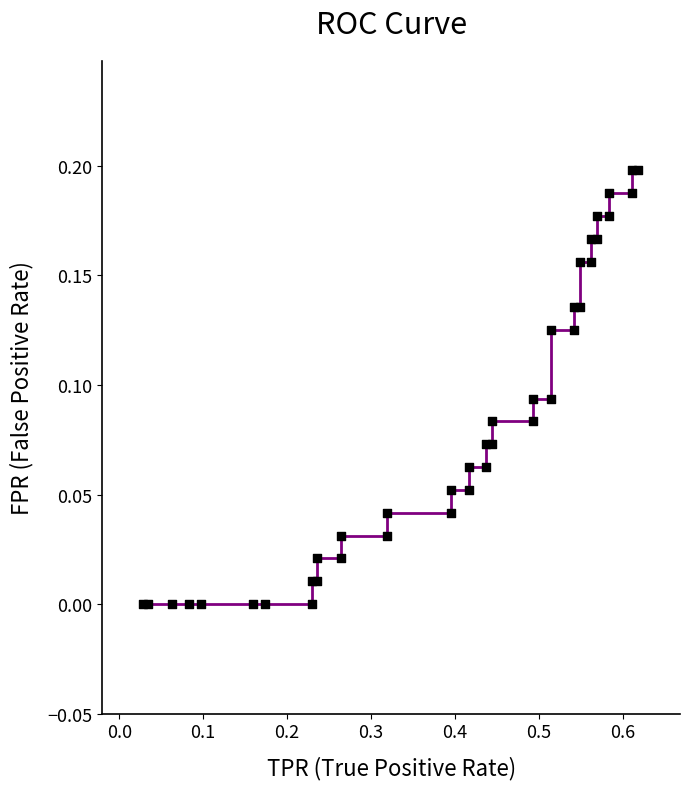

What is the range of X values (max minus min)?

0.6